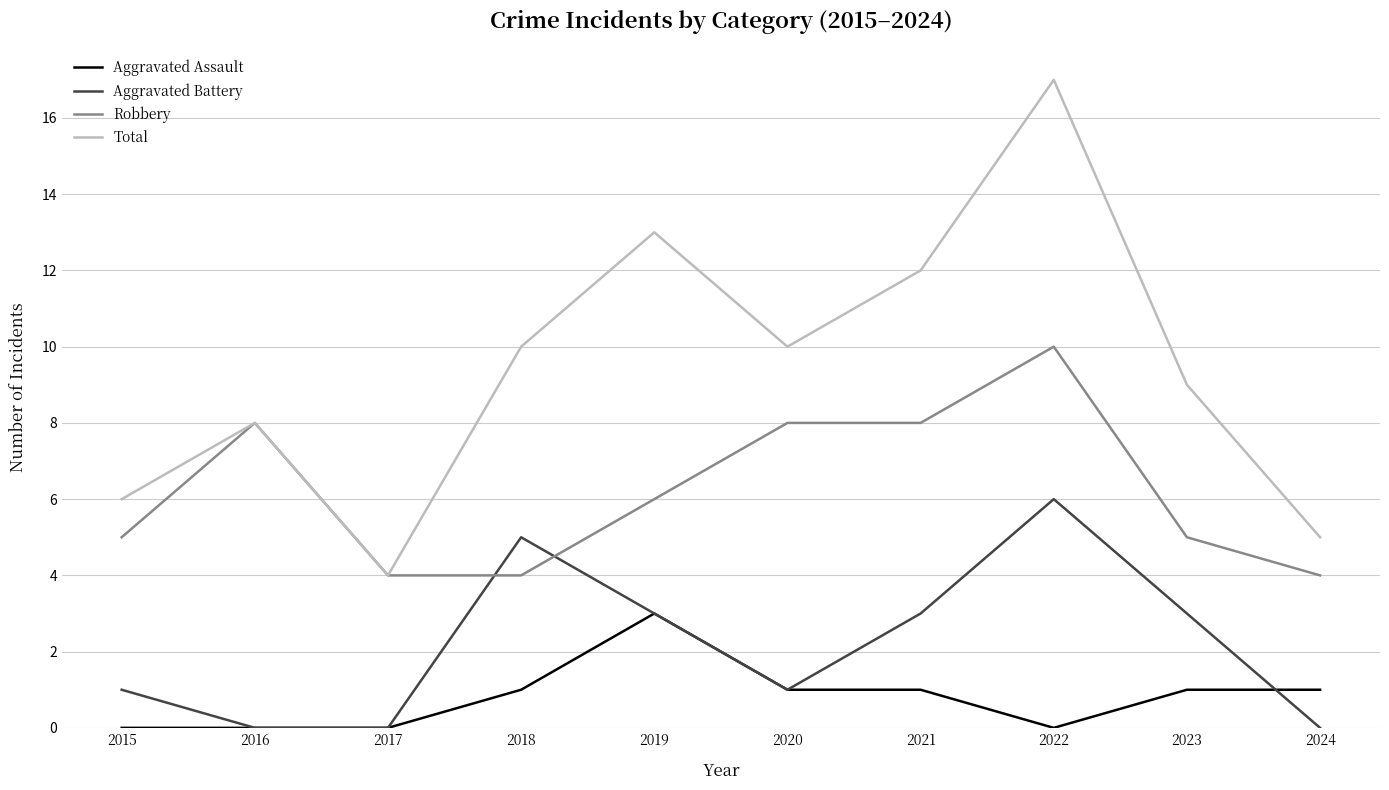

How many lines are shown in the chart?

4